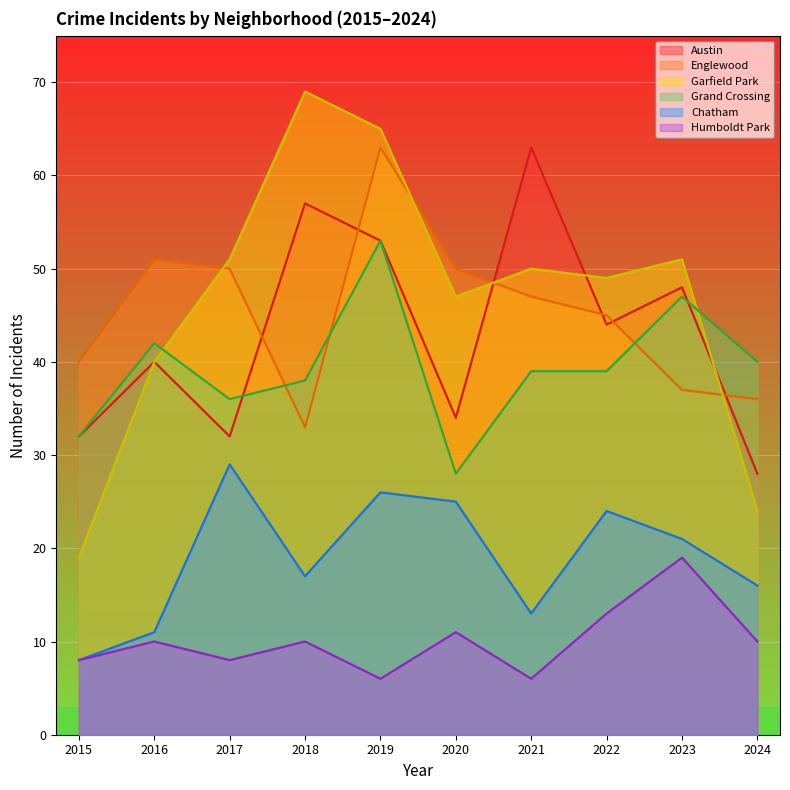

List the labels in order of Chatham value, largest first.

2017, 2019, 2020, 2022, 2023, 2018, 2024, 2021, 2016, 2015